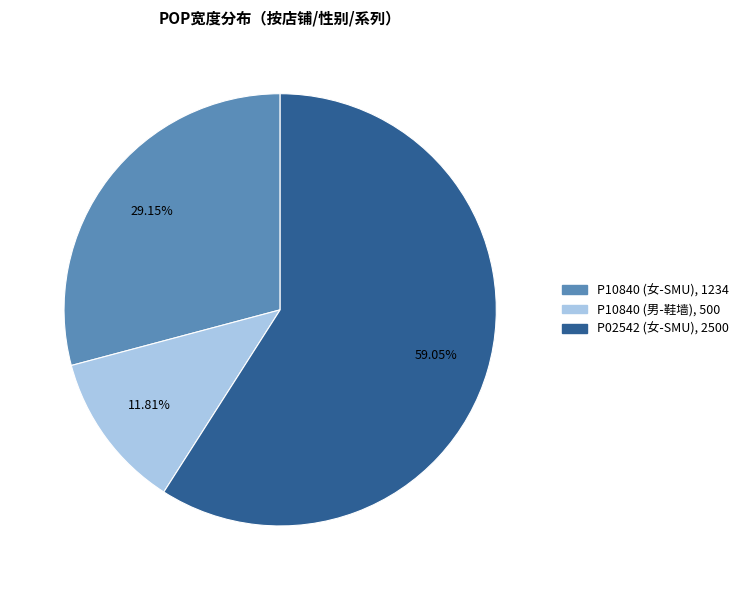

Is the sum of P10840 (女-SMU) and P02542 (女-SMU) greater than half?

Yes